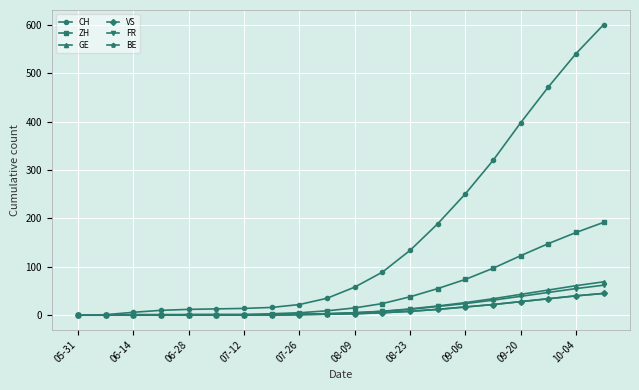

Which series has the widest spread of values?

CH